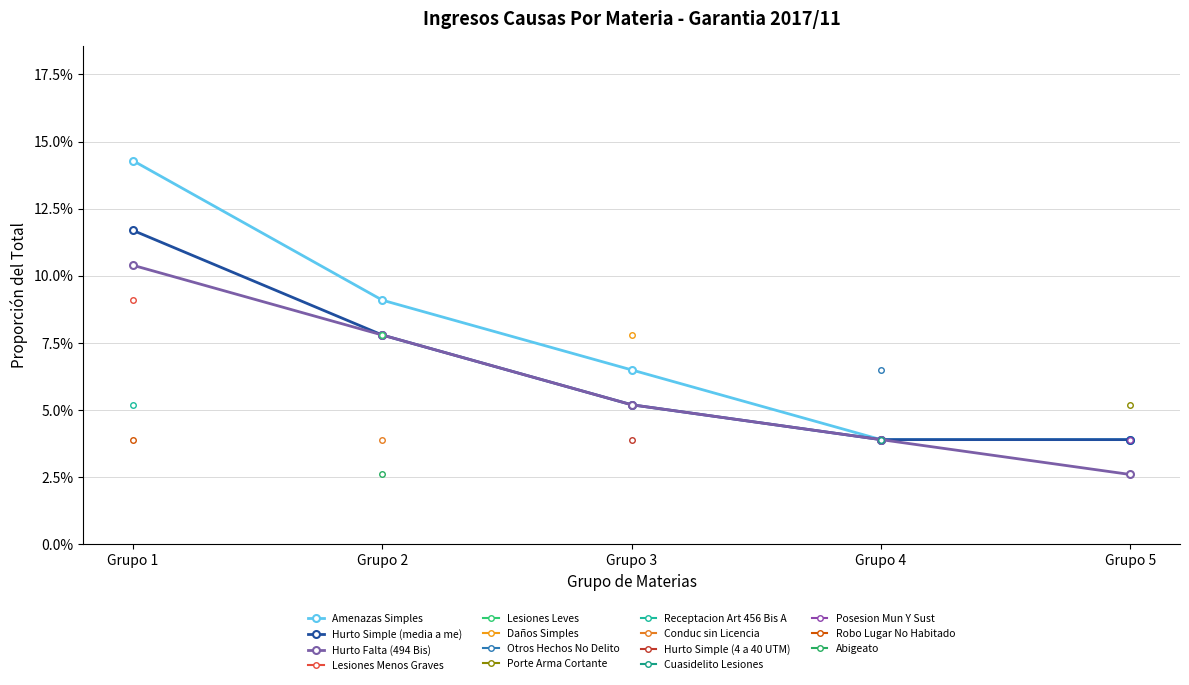

Between Grupo 2 and Grupo 5, which series saw the biggest shift?

Amenazas Simples